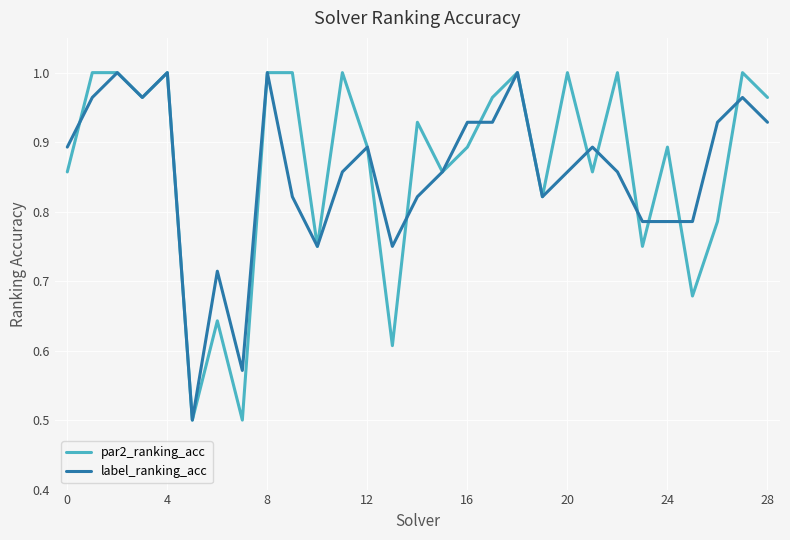

What is the minimum value shown in the chart?

0.5